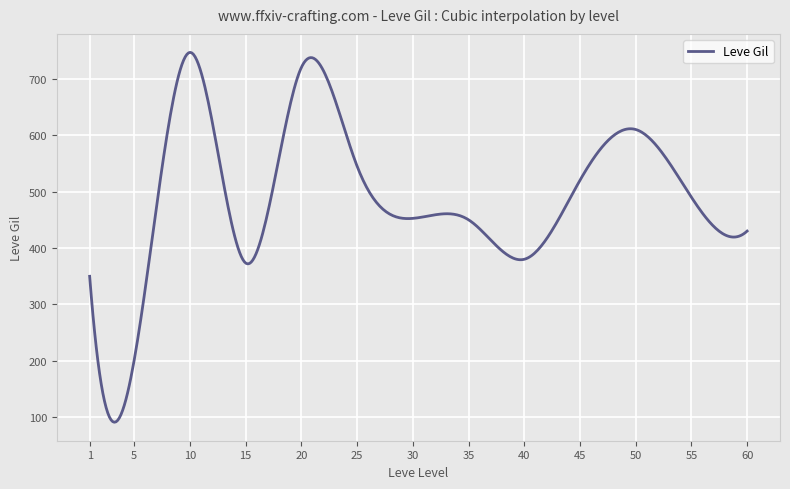

What is the sum of all values?

195349.1